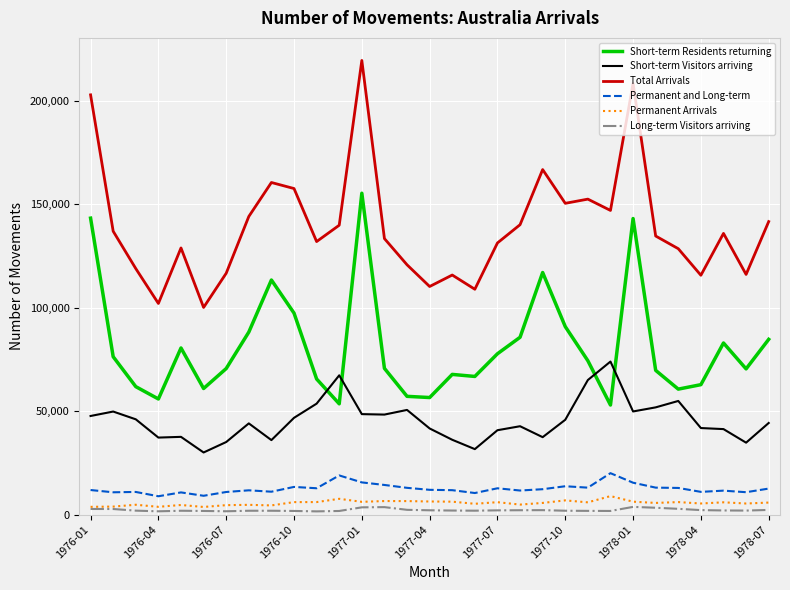

In Short-term Residents returning, how many points are higher than both neighbors (excluding endpoints)?

7